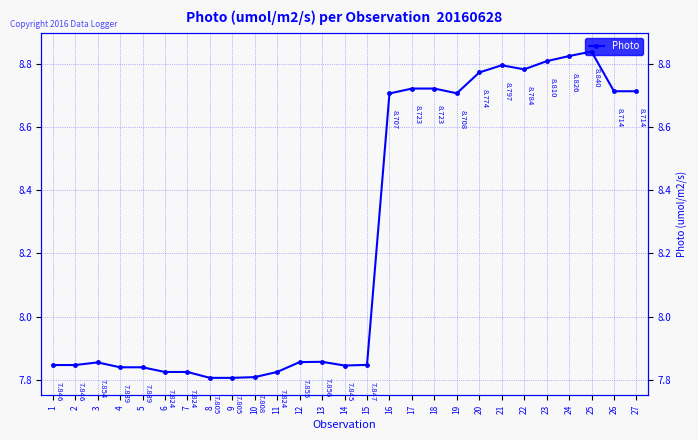

List the labels in order of value, smallest first.

8, 9, 10, 6, 7, 11, 4, 5, 14, 1, 2, 15, 3, 12, 13, 16, 19, 26, 27, 17, 18, 20, 22, 21, 23, 24, 25